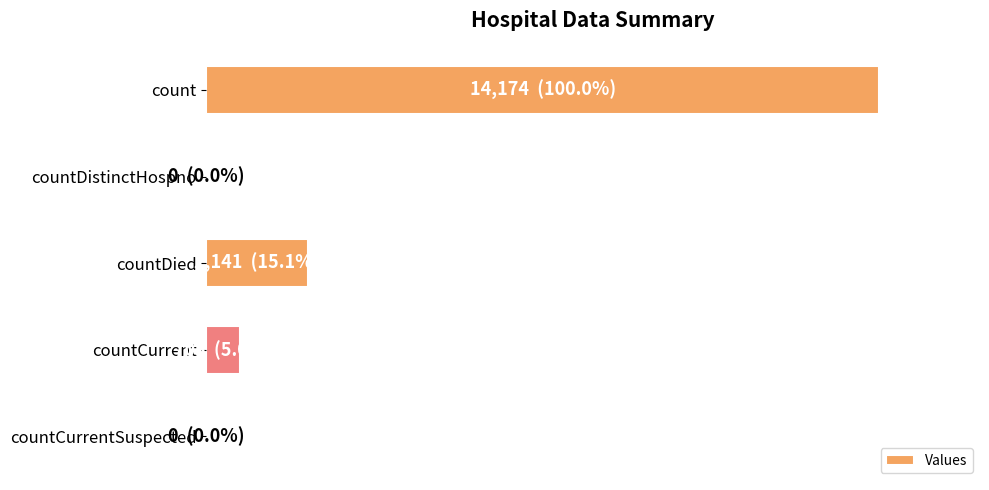

What is the average value?

3404